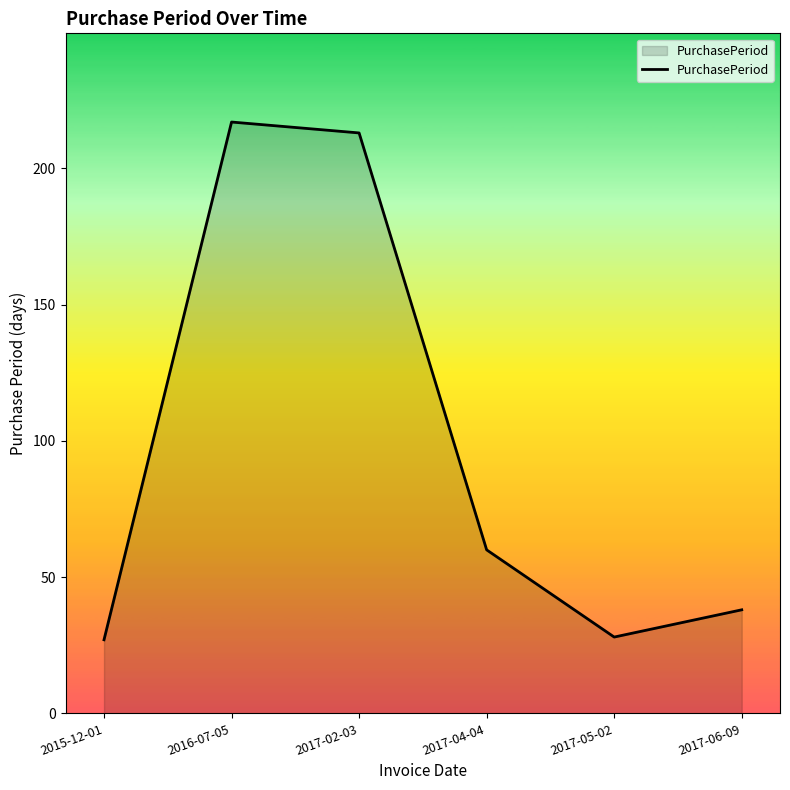

How many interior local peaks (higher than both neighbors) does the data have?

1